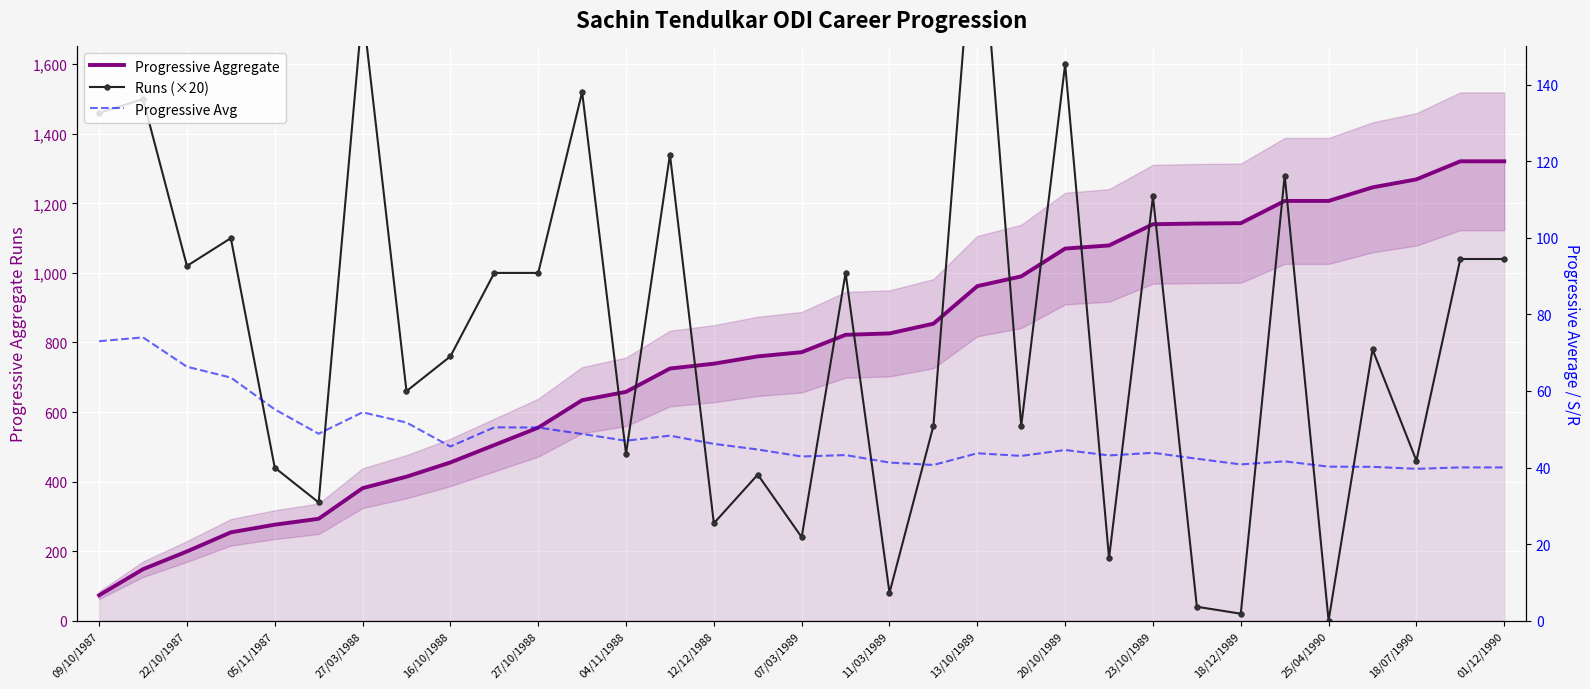

True or false: Progressive Avg has more than 0 interior local peaks.

True